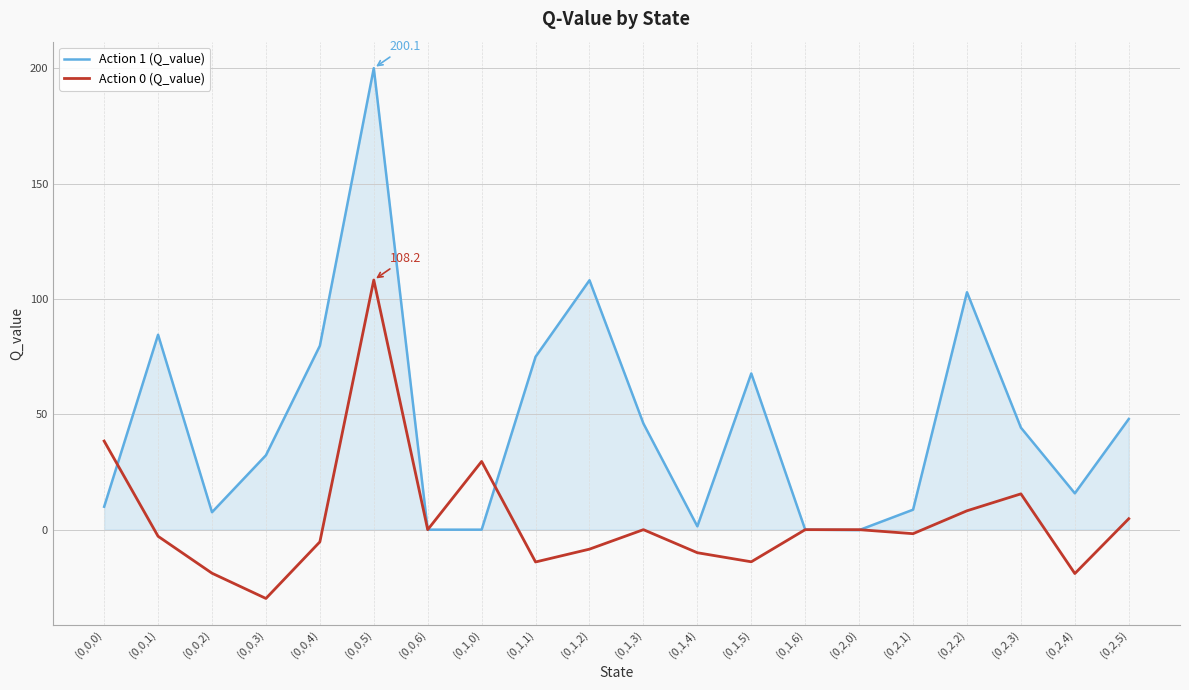

The value of Action 1 (Q_value) at (0,2,2) is 102.9. True or false?

True